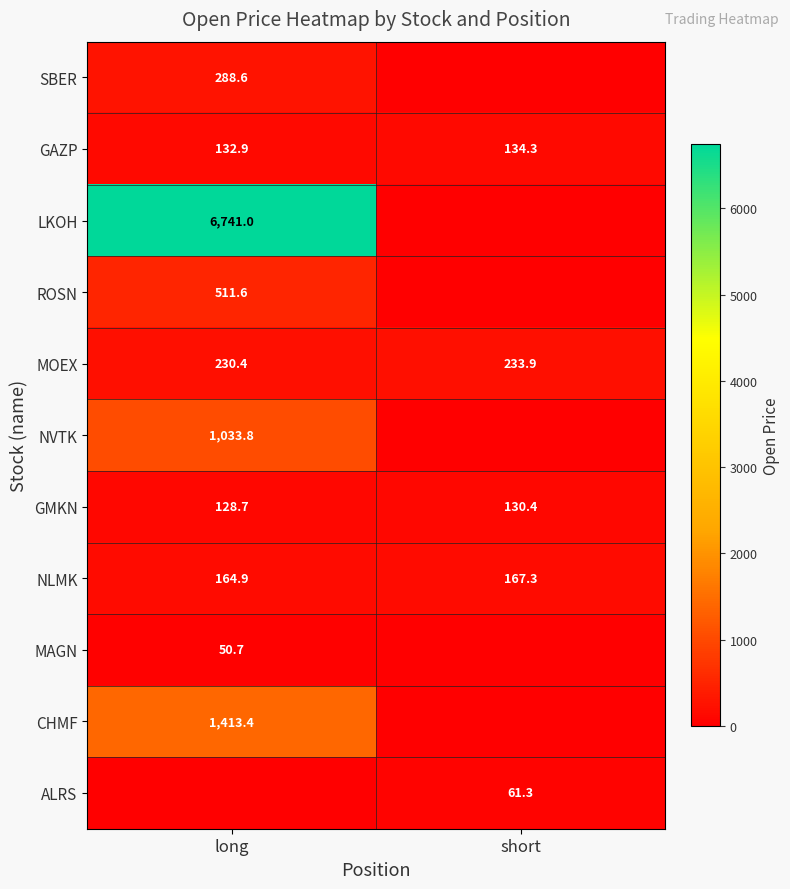

At which label is NLMK closest to 166?

long